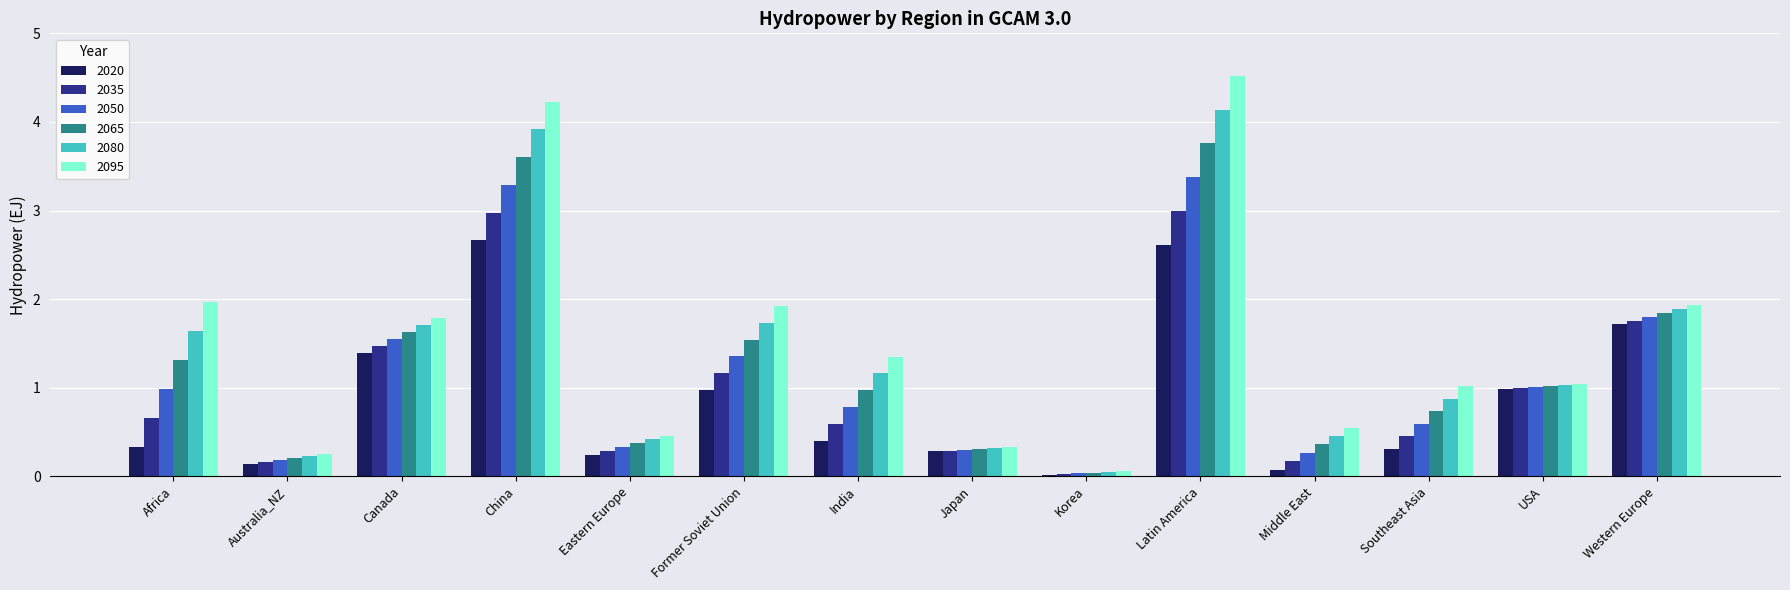

True or false: 2080 has a value of 0.4 at Eastern Europe.

True